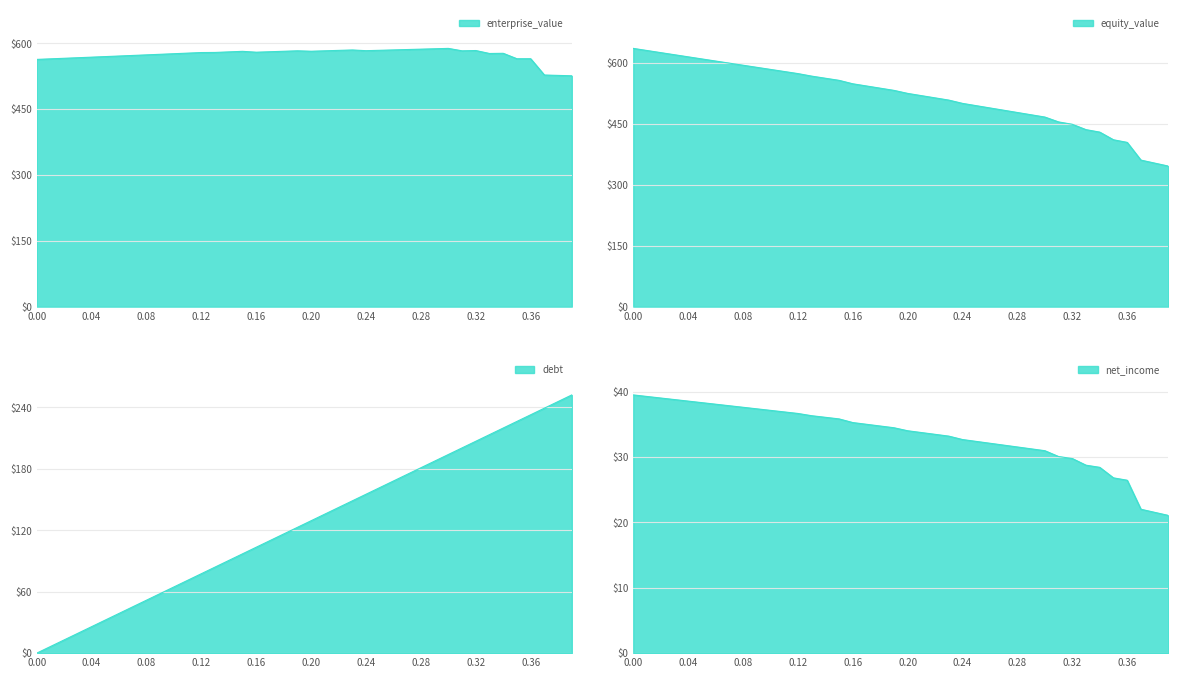

Reading left to right, what are all the values shown in this chart?

enterprise_value: 563.2	564.5	565.8	567.1	568.4	569.7	571.0	572.3	573.6	574.9	576.2	577.5	578.9	579.1	580.4	581.6	579.6	580.7	581.8	582.8	581.9	582.8	583.8	584.8	583.1	584.0	584.9	585.7	586.6	587.5	588.3	582.8	583.5	576.7	577.1	564.8	564.8	527.7	526.8	525.9
equity_value: 635.3	630.1	625.0	619.8	614.6	609.4	604.3	599.1	593.9	588.8	583.6	578.5	573.4	567.1	561.9	556.7	548.3	542.9	537.5	532.1	524.6	519.1	513.6	508.1	500.0	494.4	488.8	483.2	477.6	472.0	466.4	454.4	448.6	435.4	429.4	410.5	404.1	360.5	353.1	345.8
debt: 0.0	6.5	12.9	19.4	25.9	32.3	38.8	45.3	51.7	58.2	64.7	71.1	77.6	84.1	90.5	97.0	103.5	109.9	116.4	122.9	129.3	135.8	142.3	148.7	155.2	161.7	168.1	174.6	181.1	187.5	194.0	200.5	206.9	213.4	219.9	226.3	232.8	239.3	245.7	252.2
net_income: 39.5	39.3	39.0	38.8	38.6	38.3	38.1	37.9	37.6	37.4	37.2	36.9	36.7	36.3	36.1	35.8	35.3	35.0	34.8	34.5	34.0	33.8	33.5	33.2	32.7	32.4	32.1	31.8	31.6	31.3	31.0	30.1	29.8	28.8	28.4	26.8	26.5	22.0	21.6	21.1